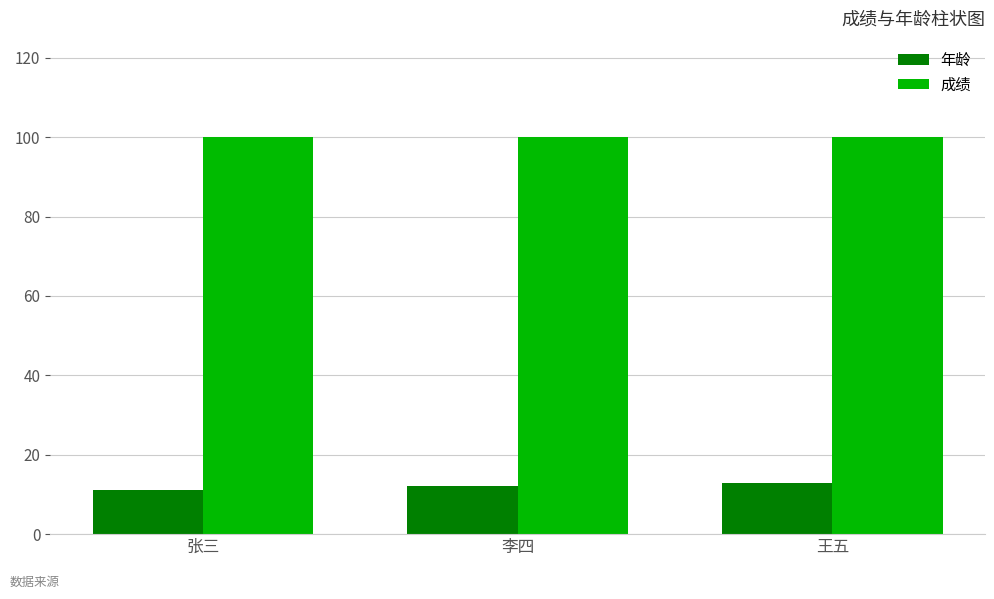

What is the spread (max minus min) of values at 王五?

87